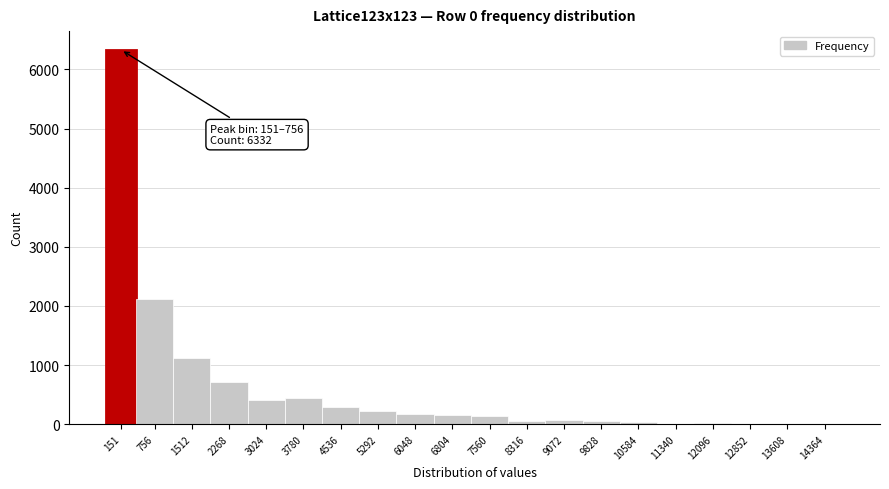

Where is the data nearest to the value 3166?

756